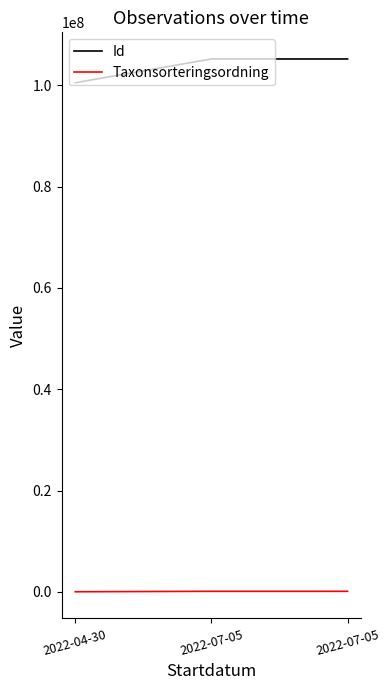

Does the chart have visible grid lines?

No